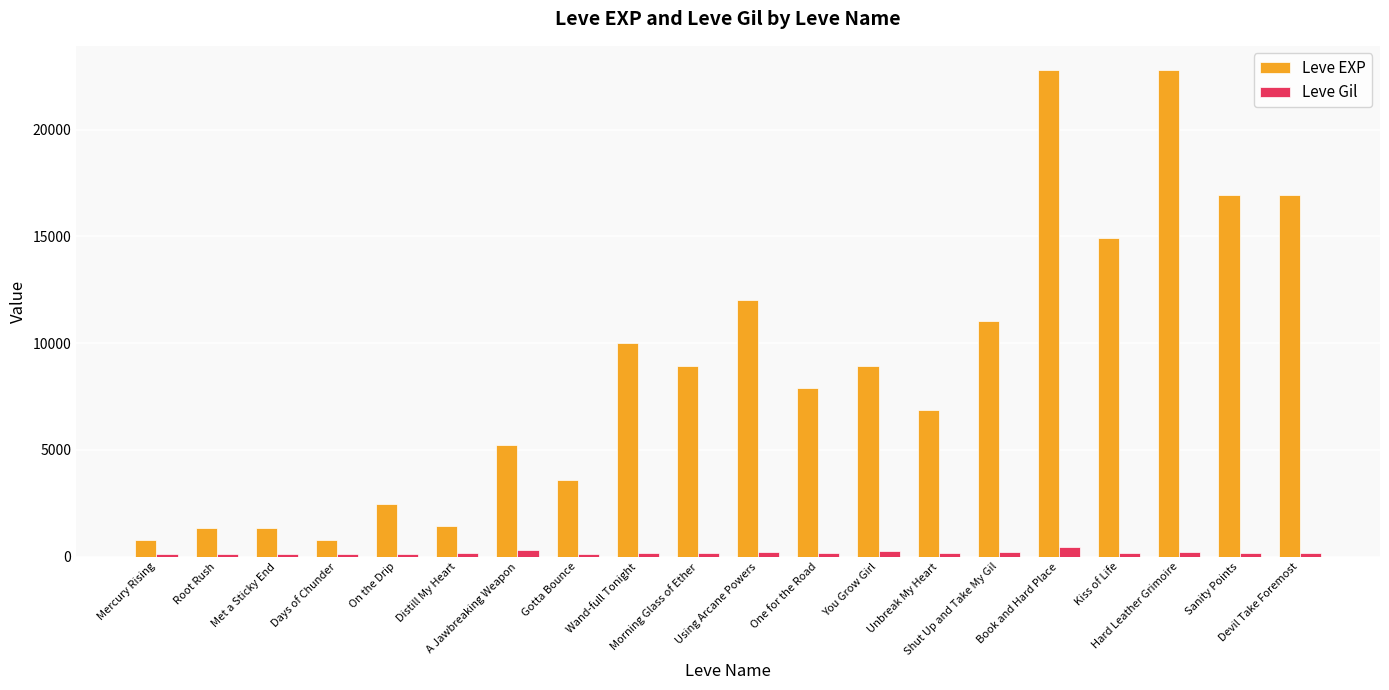

List the series in order of their peak value, lowest first.

Leve Gil, Leve EXP